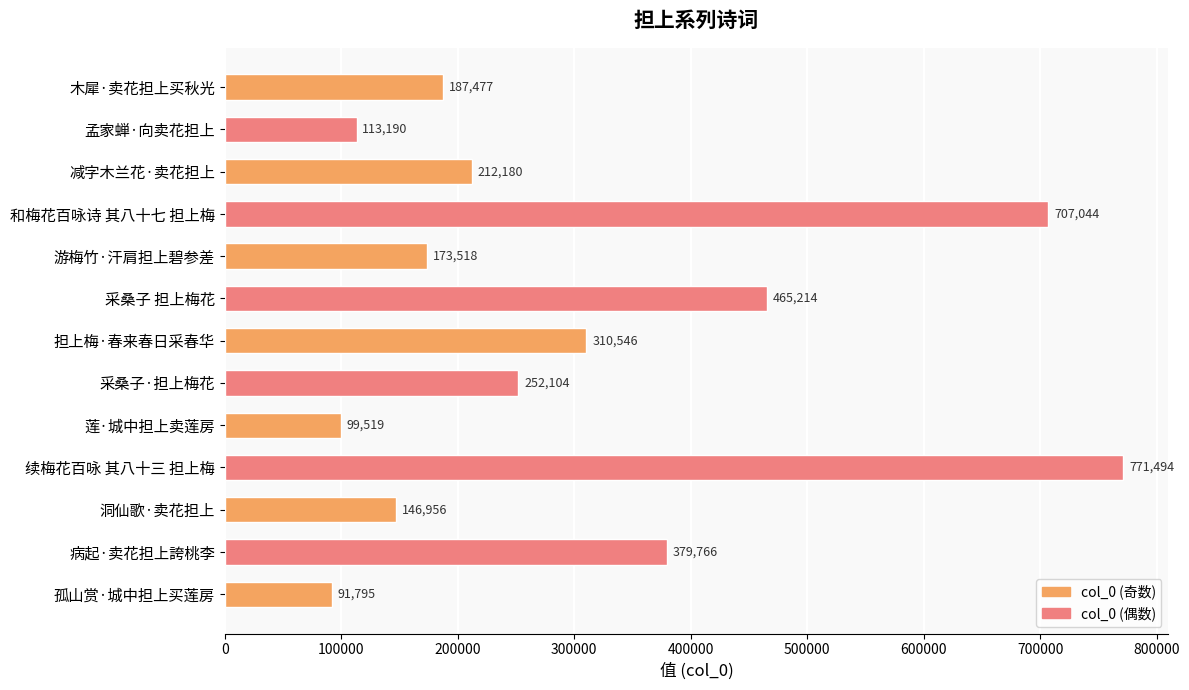

What position from the top is 木犀·卖花担上买秋光?

1